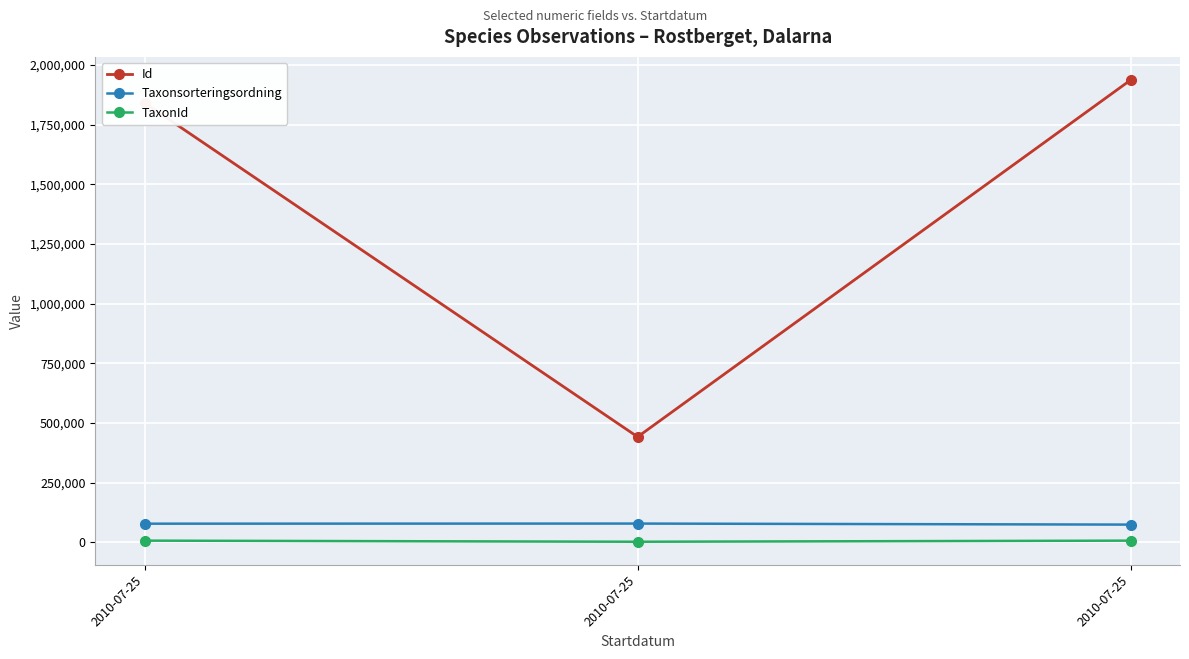

Reading right to left, extract all data points from this chart.

Id: 1937042	441318	1840909
Taxonsorteringsordning: 73630	77958	77505
TaxonId: 6426	1797	6425